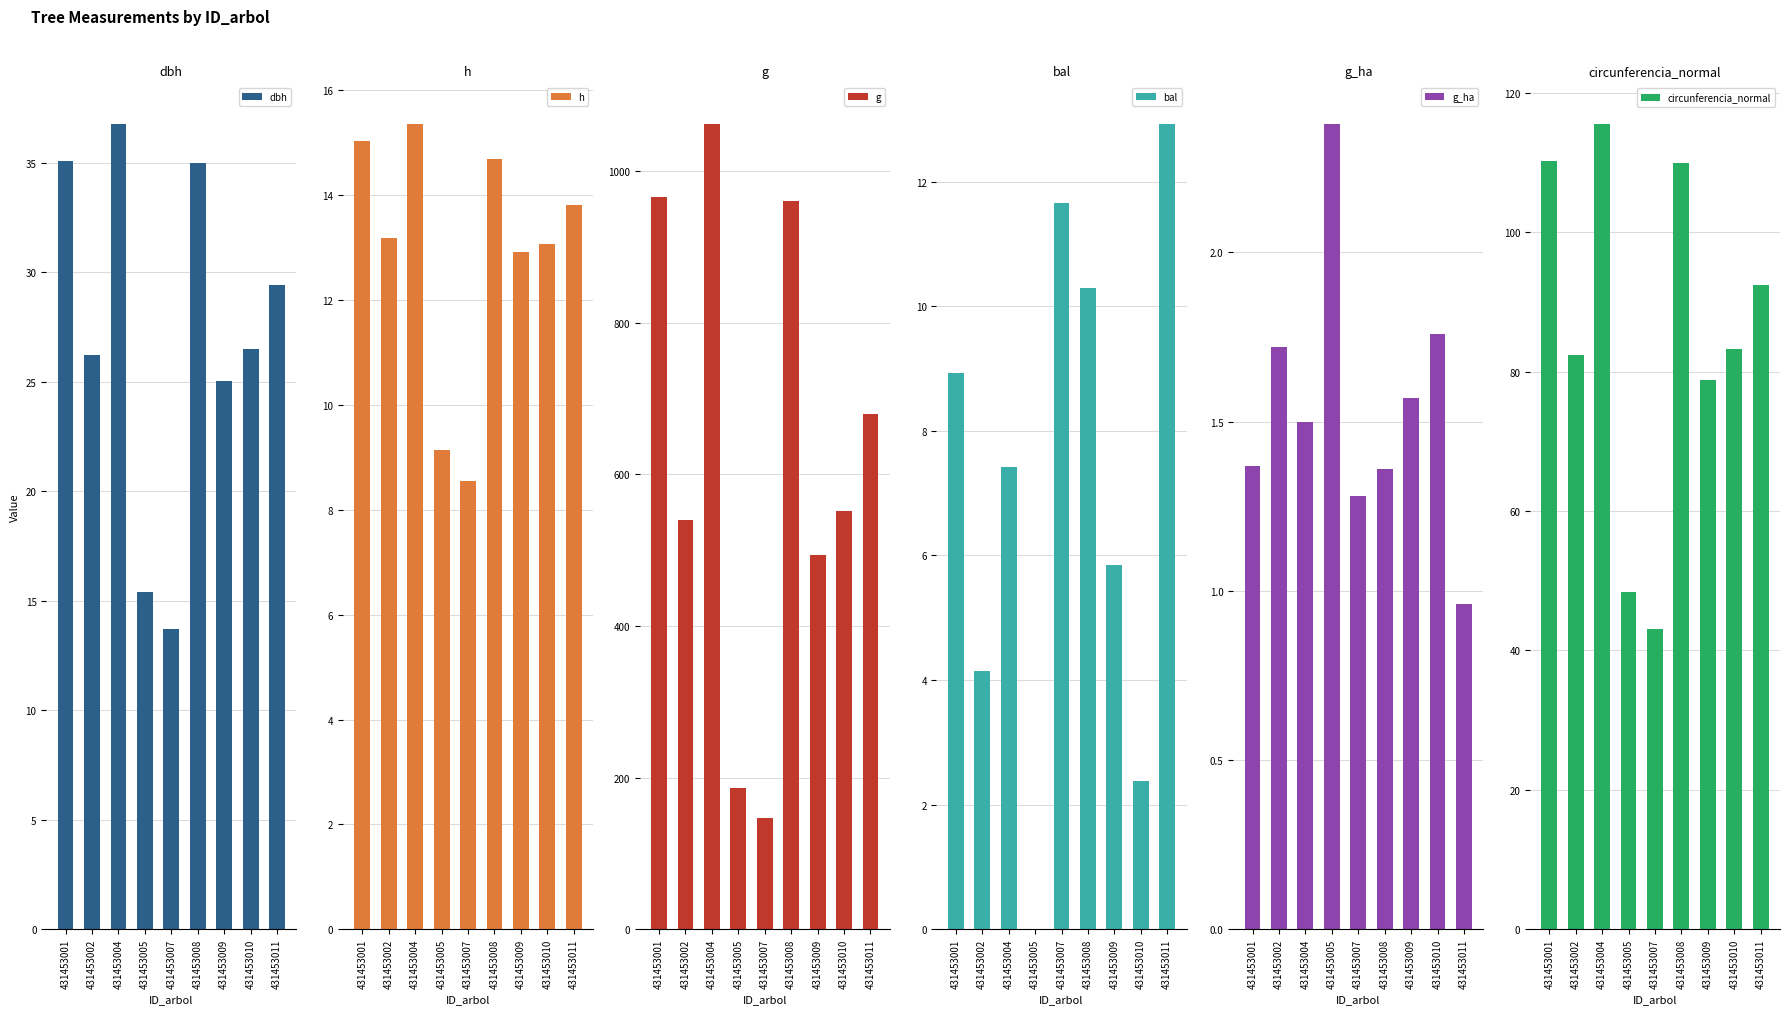

How many categories are shown in the chart?

9